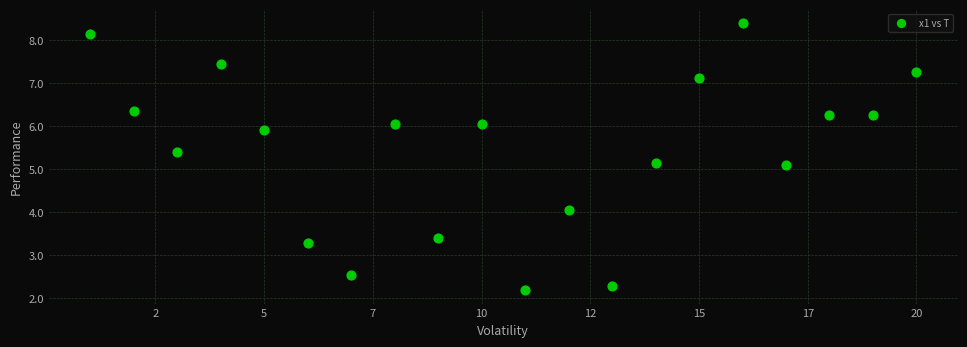

What is the range of X values (max minus min)?

19.0